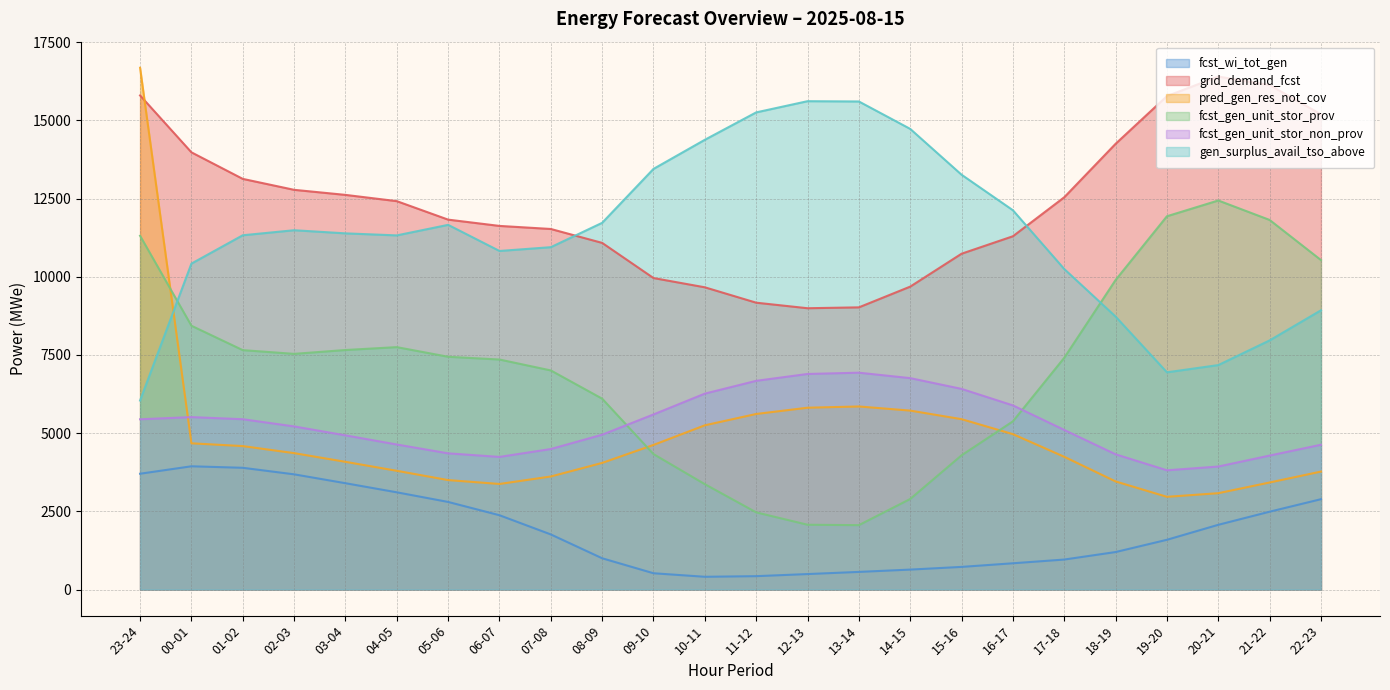

Where is the first local maximum for fcst_gen_unit_stor_prov?

04-05